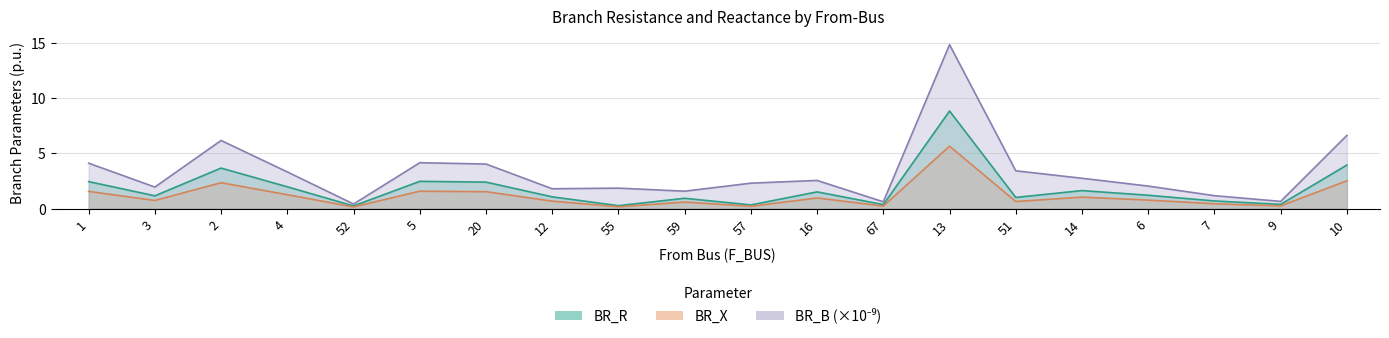

Which series changed the most between 52 and 5?

BR_B